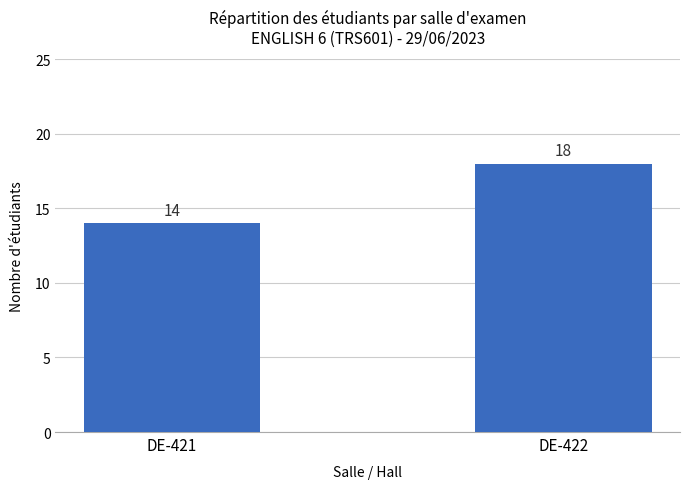

Reading left to right, list all the values displayed in this chart.

DE-421=14	DE-422=18